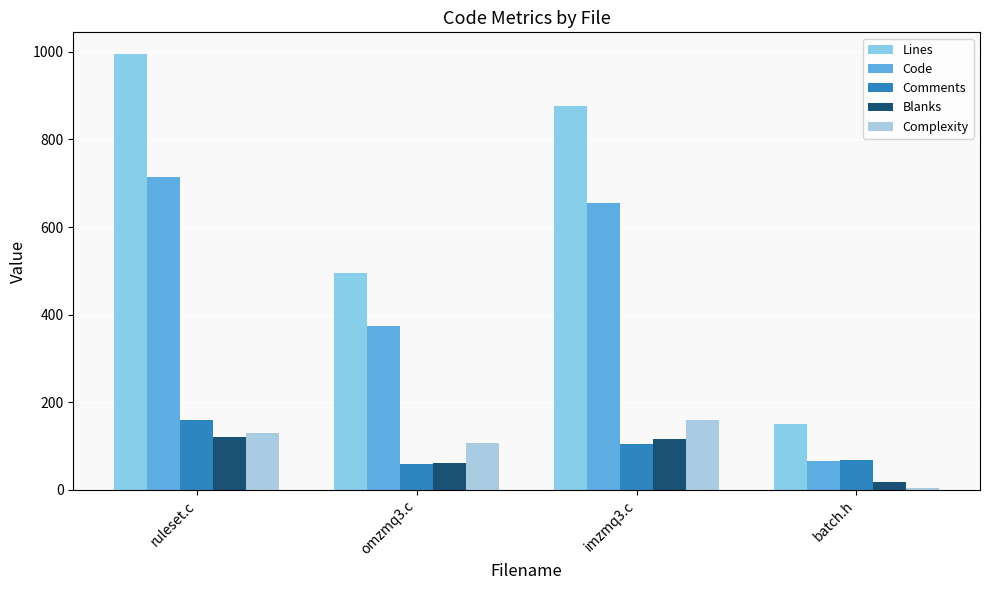

What is the total value across all series at ruleset.c?

2120